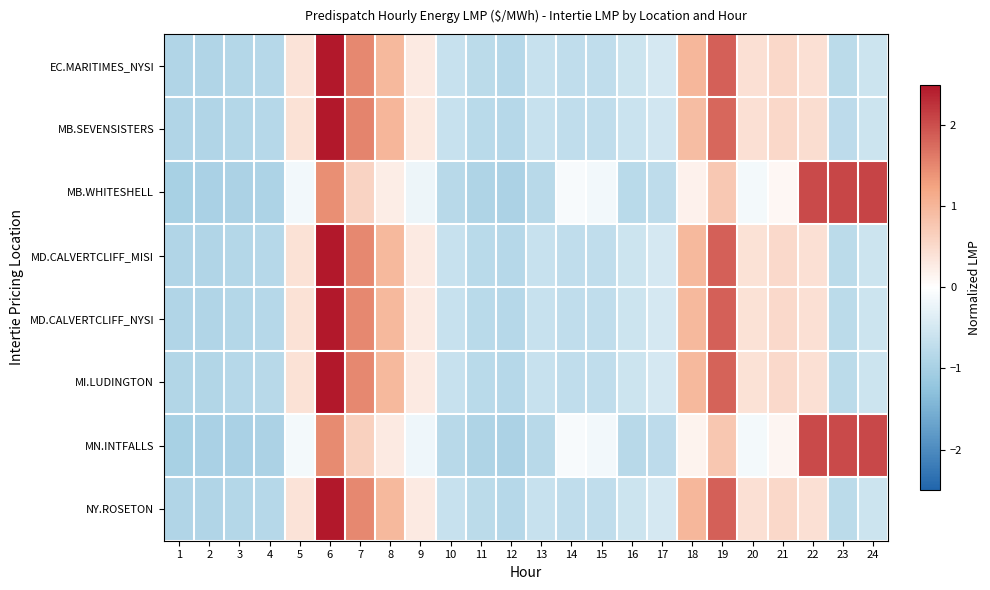

Reading right to left, list all the values displayed in this chart.

EC.MARITIMES_NYSI: 24=-0.6	23=-0.8	22=0.4	21=0.5	20=0.4	19=1.9	18=1.0	17=-0.5	16=-0.6	15=-0.7	14=-0.7	13=-0.6	12=-0.8	11=-0.8	10=-0.6	9=0.3	8=1.0	7=1.5	6=2.8	5=0.4	4=-0.8	3=-0.9	2=-0.9	1=-0.9
MB.SEVENSISTERS: 24=-0.6	23=-0.8	22=0.5	21=0.5	20=0.4	19=1.8	18=0.9	17=-0.5	16=-0.6	15=-0.7	14=-0.7	13=-0.6	12=-0.8	11=-0.8	10=-0.6	9=0.3	8=1.0	7=1.5	6=2.8	5=0.4	4=-0.8	3=-0.8	2=-0.9	1=-0.9
MB.WHITESHELL: 24=2.1	23=2.1	22=2.0	21=0.1	20=-0.1	19=0.8	18=0.2	17=-0.7	16=-0.8	15=-0.1	14=-0.1	13=-0.8	12=-0.9	11=-0.9	10=-0.8	9=-0.2	8=0.2	7=0.6	6=1.4	5=-0.1	4=-0.9	3=-1.0	2=-1.0	1=-1.0
MD.CALVERTCLIFF_MISI: 24=-0.6	23=-0.8	22=0.4	21=0.5	20=0.4	19=1.8	18=1.0	17=-0.5	16=-0.6	15=-0.7	14=-0.7	13=-0.6	12=-0.8	11=-0.8	10=-0.6	9=0.3	8=1.0	7=1.5	6=2.8	5=0.4	4=-0.8	3=-0.8	2=-0.9	1=-0.9
MD.CALVERTCLIFF_NYSI: 24=-0.6	23=-0.8	22=0.4	21=0.5	20=0.4	19=1.8	18=1.0	17=-0.5	16=-0.6	15=-0.7	14=-0.7	13=-0.6	12=-0.8	11=-0.8	10=-0.6	9=0.3	8=1.0	7=1.5	6=2.8	5=0.4	4=-0.8	3=-0.8	2=-0.9	1=-0.9
MI.LUDINGTON: 24=-0.6	23=-0.8	22=0.4	21=0.5	20=0.4	19=1.8	18=1.0	17=-0.5	16=-0.6	15=-0.7	14=-0.7	13=-0.6	12=-0.8	11=-0.8	10=-0.6	9=0.3	8=1.0	7=1.5	6=2.9	5=0.4	4=-0.8	3=-0.8	2=-0.9	1=-0.9
MN.INTFALLS: 24=2.1	23=2.0	22=2.0	21=0.1	20=-0.1	19=0.8	18=0.2	17=-0.8	16=-0.8	15=-0.2	14=-0.1	13=-0.8	12=-0.9	11=-0.9	10=-0.8	9=-0.2	8=0.3	7=0.6	6=1.5	5=-0.1	4=-0.9	3=-1.0	2=-1.0	1=-1.0
NY.ROSETON: 24=-0.6	23=-0.8	22=0.4	21=0.5	20=0.4	19=1.9	18=1.0	17=-0.5	16=-0.6	15=-0.7	14=-0.7	13=-0.6	12=-0.8	11=-0.8	10=-0.6	9=0.3	8=1.0	7=1.5	6=2.8	5=0.4	4=-0.8	3=-0.9	2=-0.9	1=-0.9